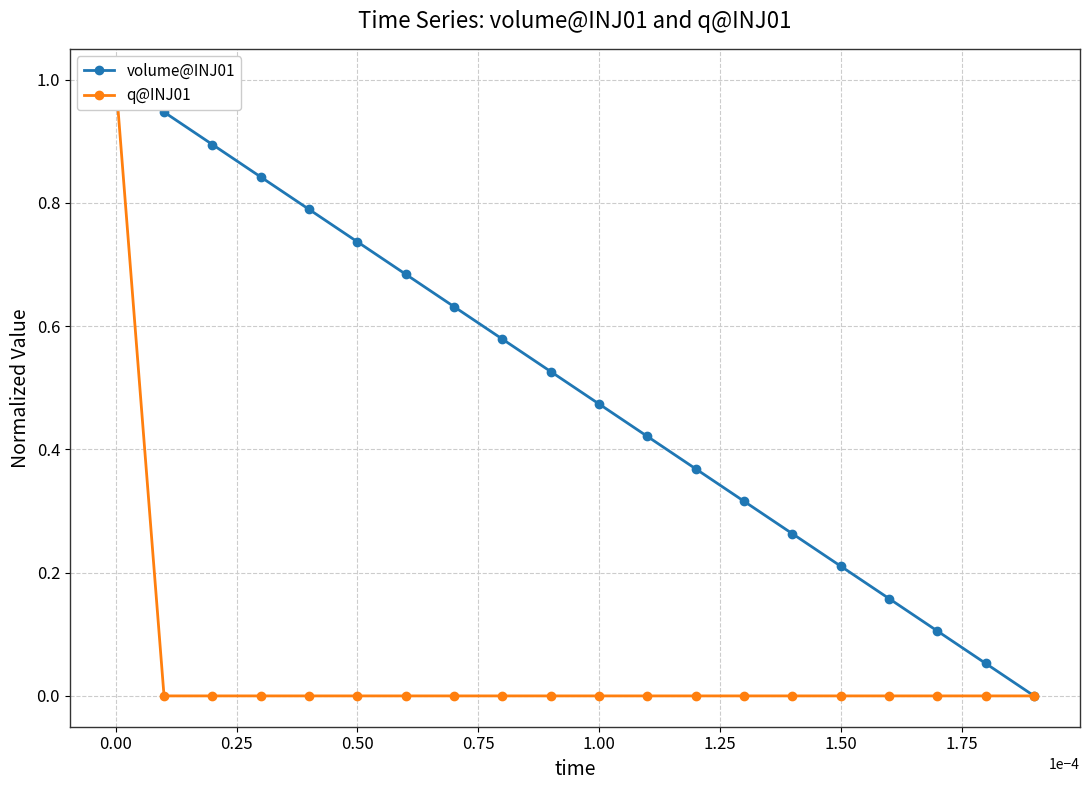

Reading right to left, extract all data points from this chart.

volume@INJ01: 0.0	0.1	0.1	0.2	0.2	0.3	0.3	0.4	0.4	0.5	0.5	0.6	0.6	0.7	0.7	0.8	0.8	0.9	0.9	1.0
q@INJ01: 0.0	0.0	0.0	0.0	0.0	0.0	0.0	0.0	0.0	0.0	0.0	0.0	0.0	0.0	0.0	0.0	0.0	0.0	0.0	1.0